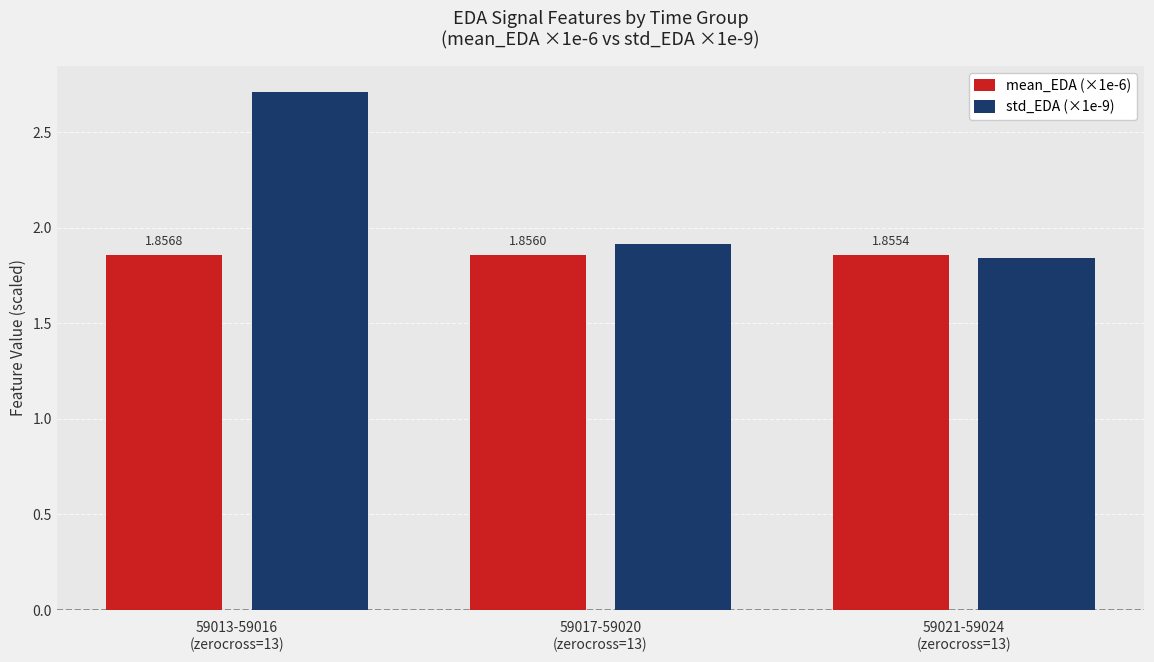

How many bars are there in each group?

2